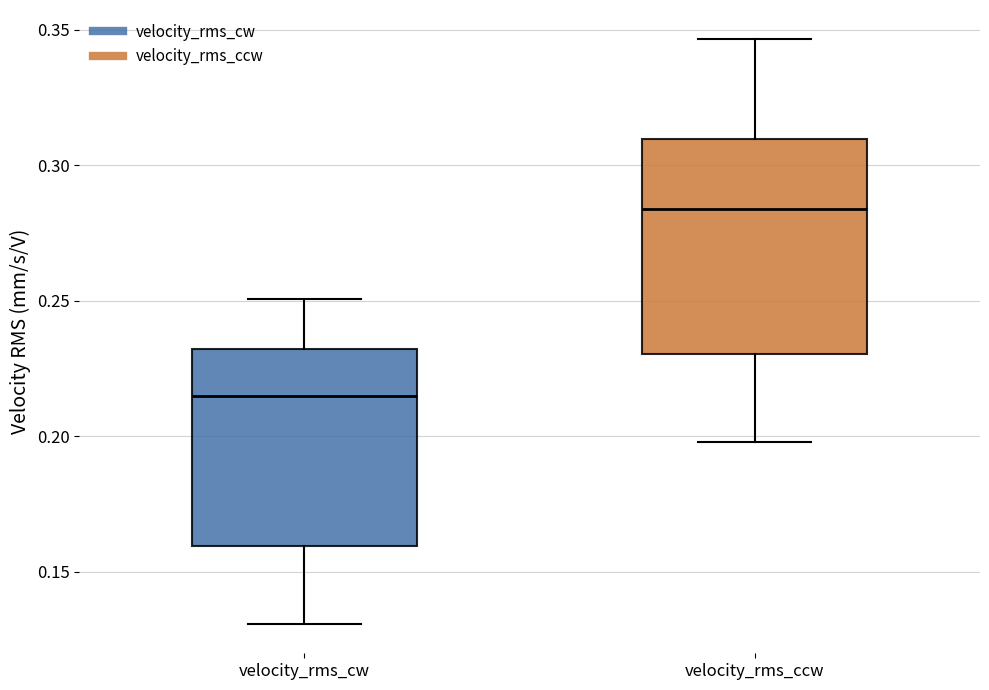

Where does the median line of the box for velocity_rms_ccw sit on the y-axis? The values are not printed on the chart, so give them approximately, as read against the axis.

0.285